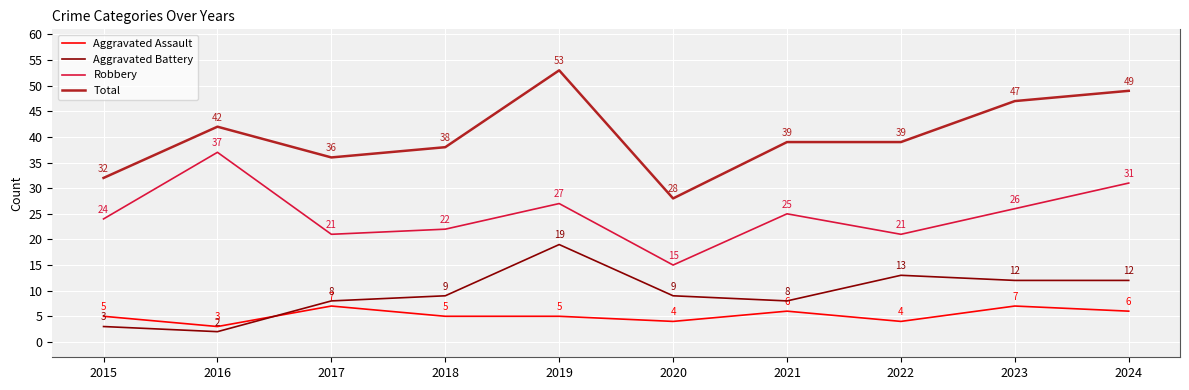

True or false: Robbery and Aggravated Battery intersect in this chart.

False